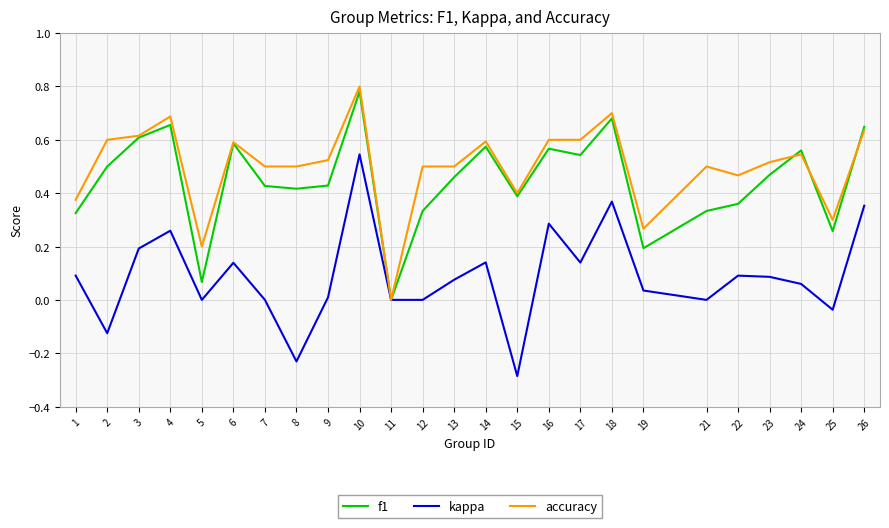

Is the value of kappa at 14 greater than the value of accuracy at 24?

No